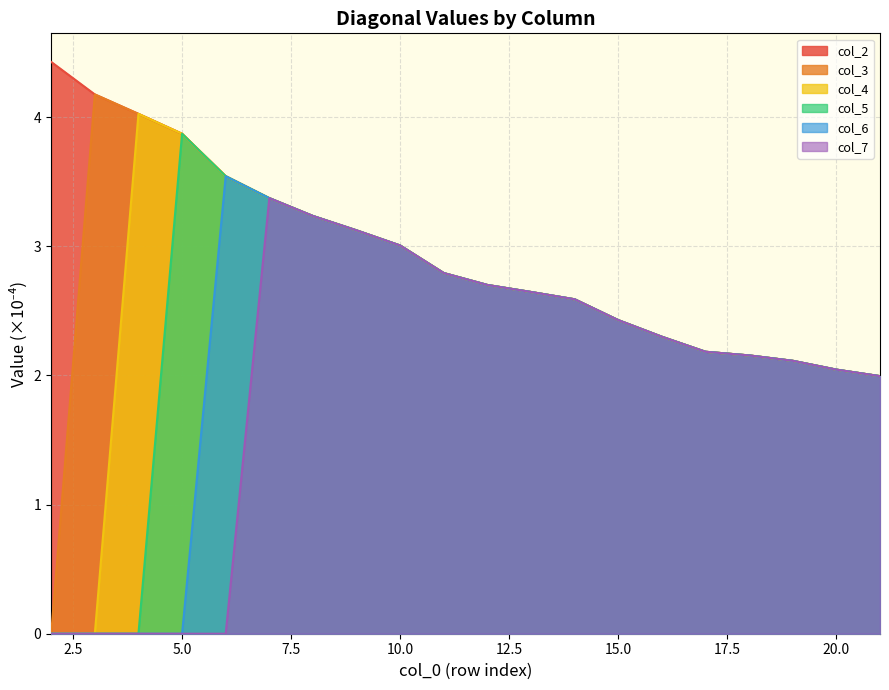

What is the sum of all col_7 values?

38.7